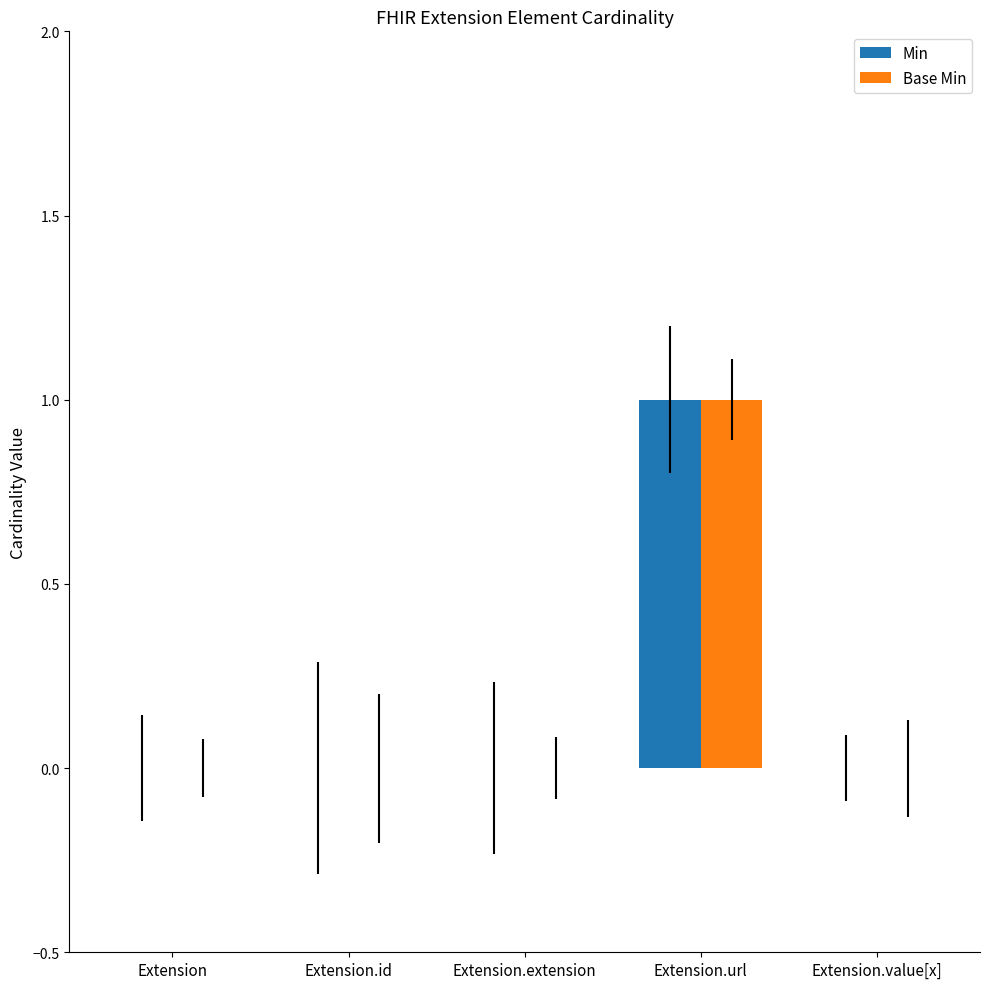

Is it true that Base Min equals 1 at Extension.extension?

False